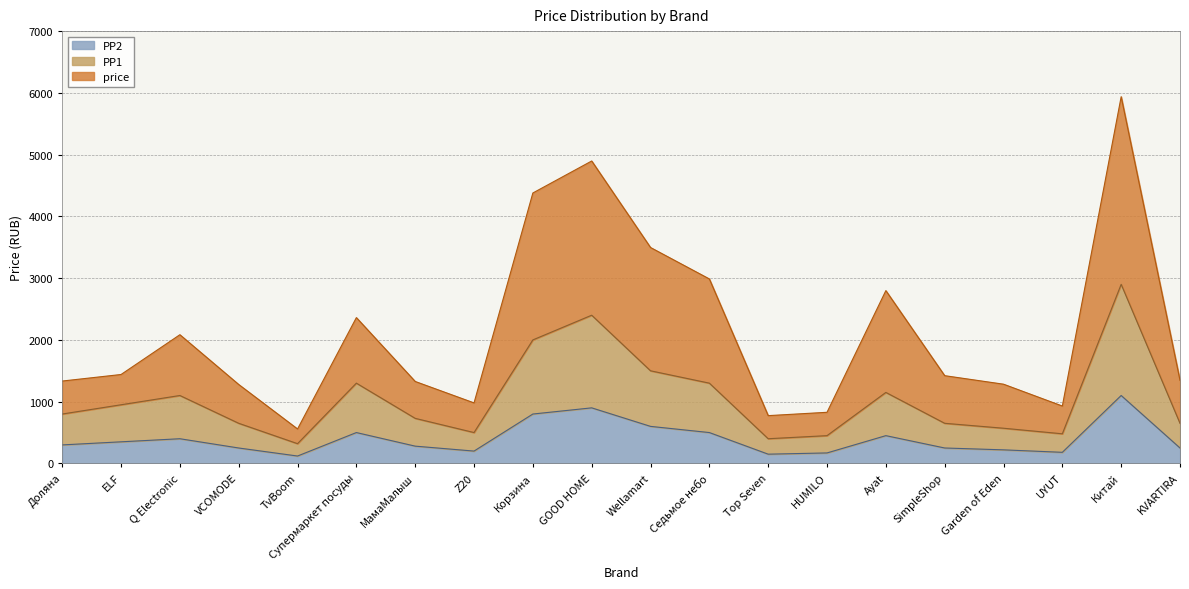

What is the sum of all PP1_flag values?

20800